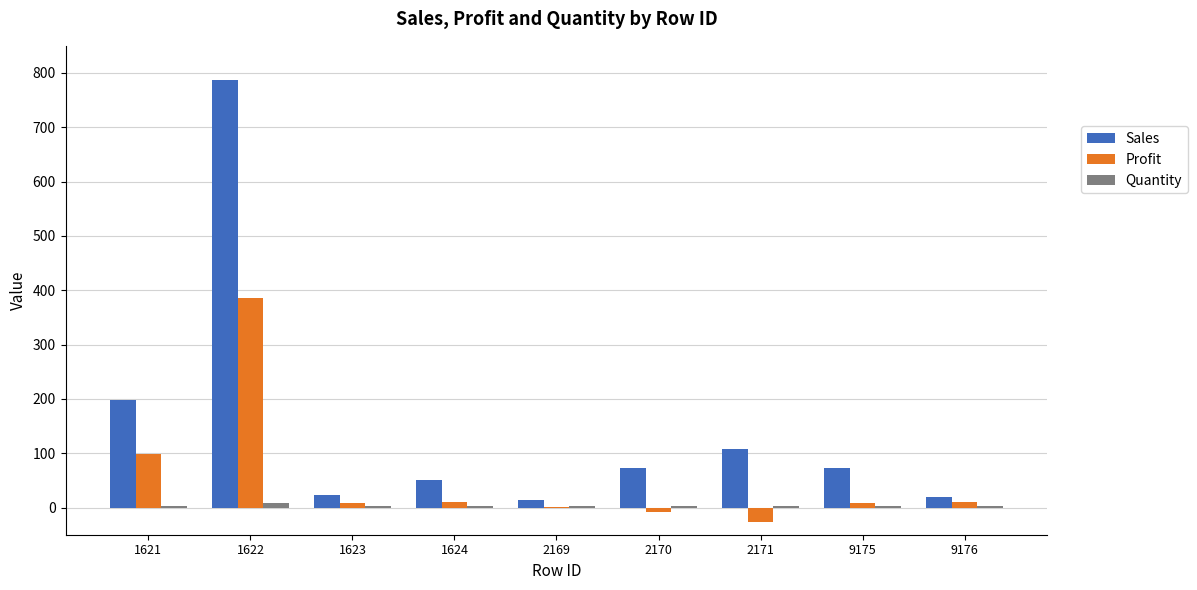

At which category is the sum across all series the highest?

1622